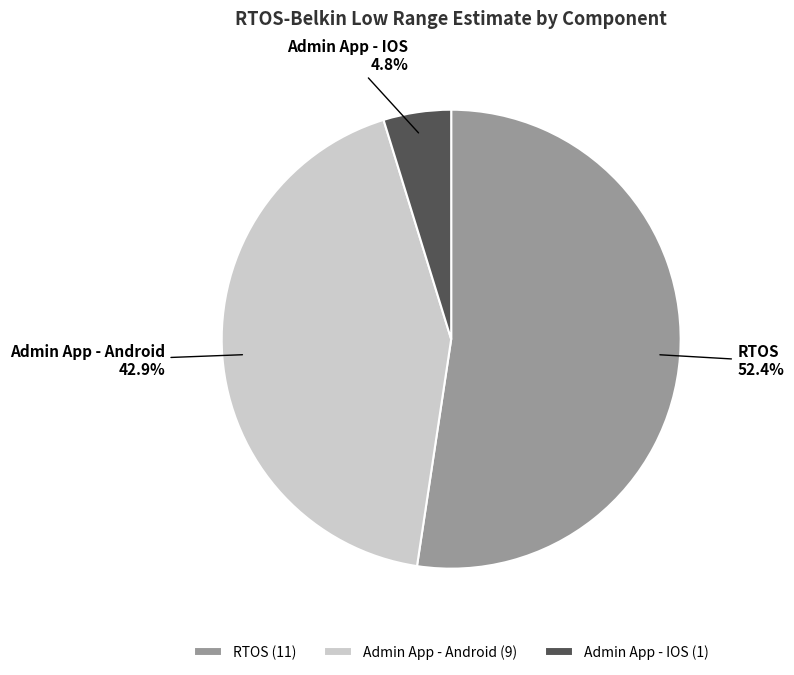

Count the number of slices in the pie.

3